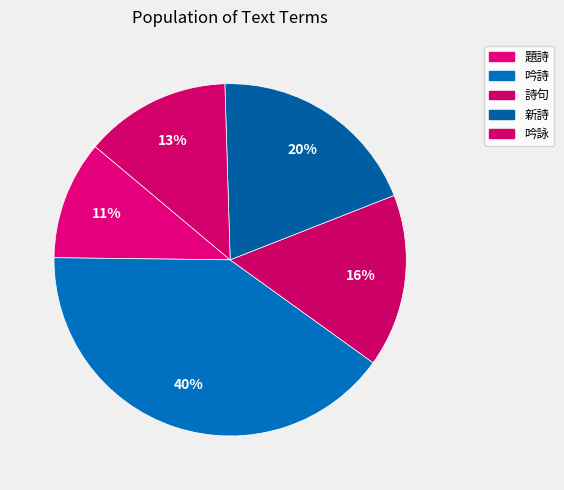

What is the ratio of the value at 題詩 to the value at 新詩?

0.6